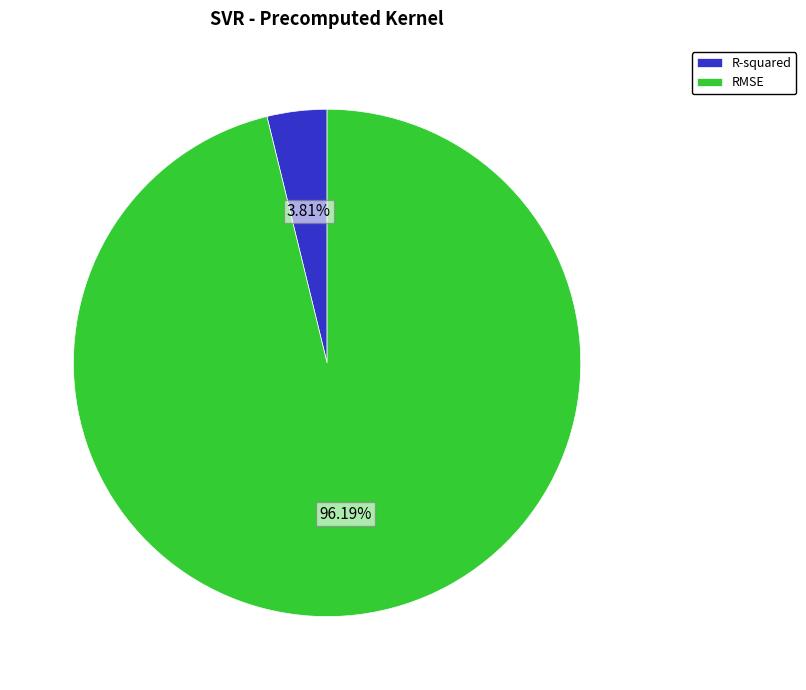

Which slice is the largest?

RMSE